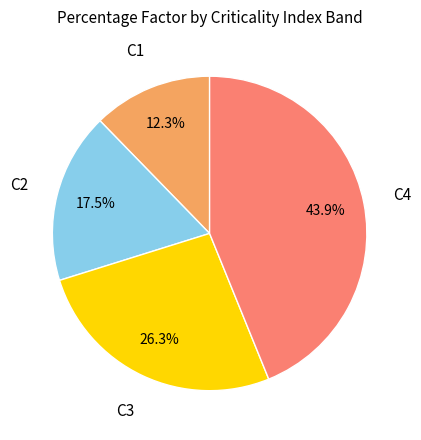

Is there a majority slice in this chart?

No